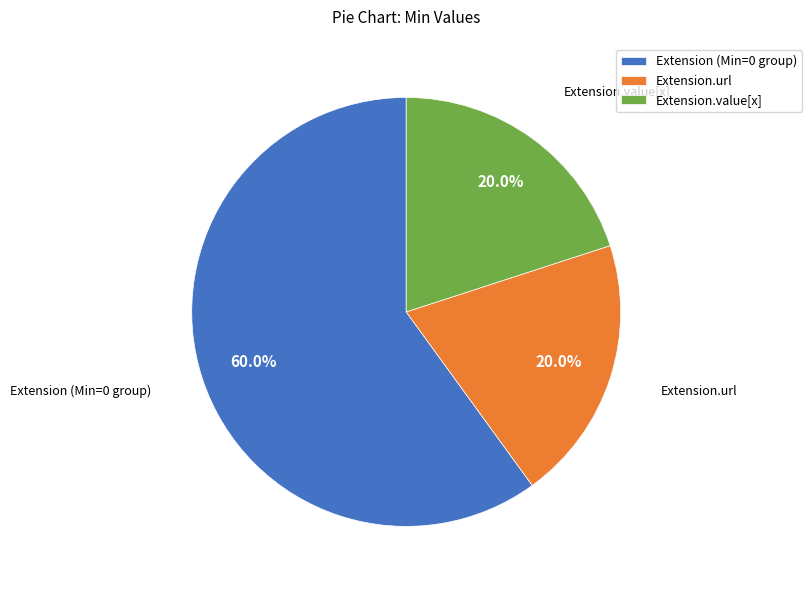

Is there any slice that represents more than half of the pie?

Yes